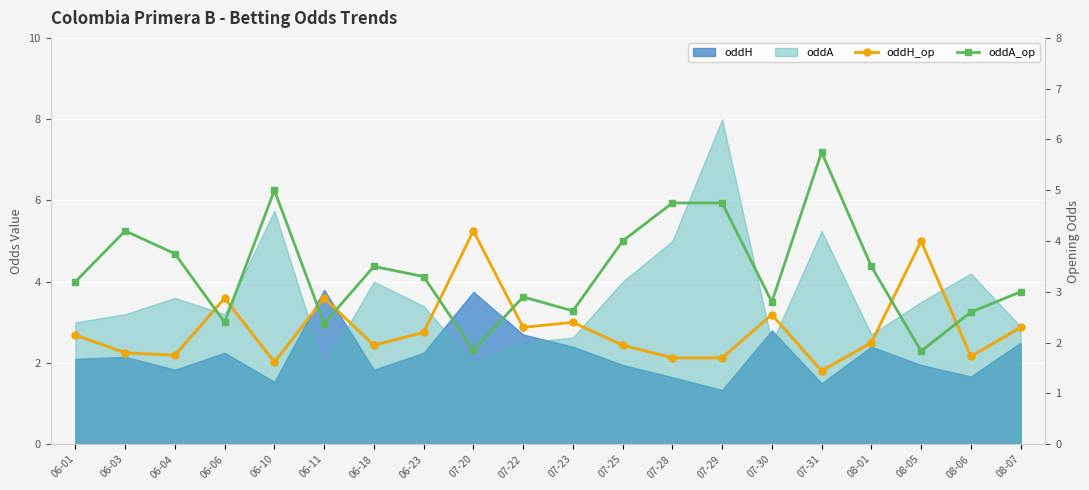

Which label corresponds to the largest value in the chart?

07-31